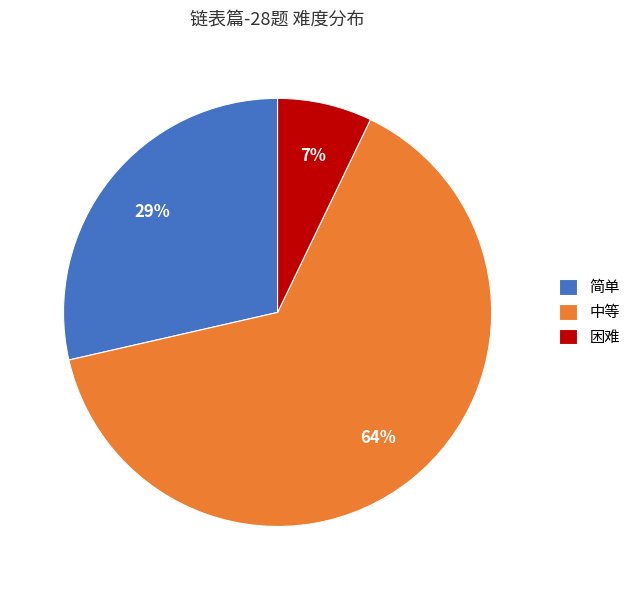

Is the sum of 困难 and 中等 greater than half?

Yes